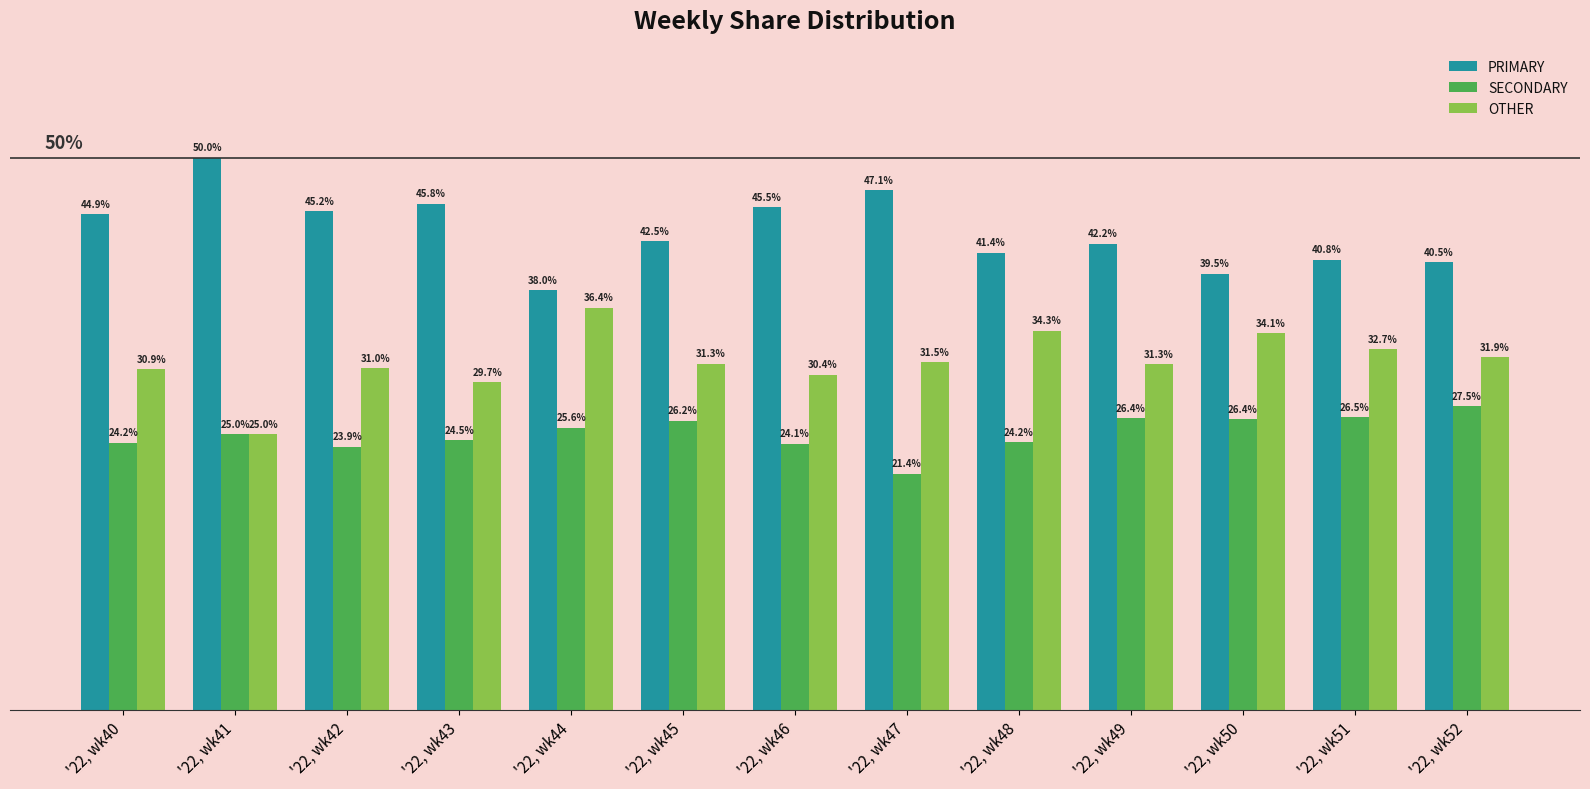

Rank the series by their maximum value, from lowest to highest.

SECONDARY, OTHER, PRIMARY